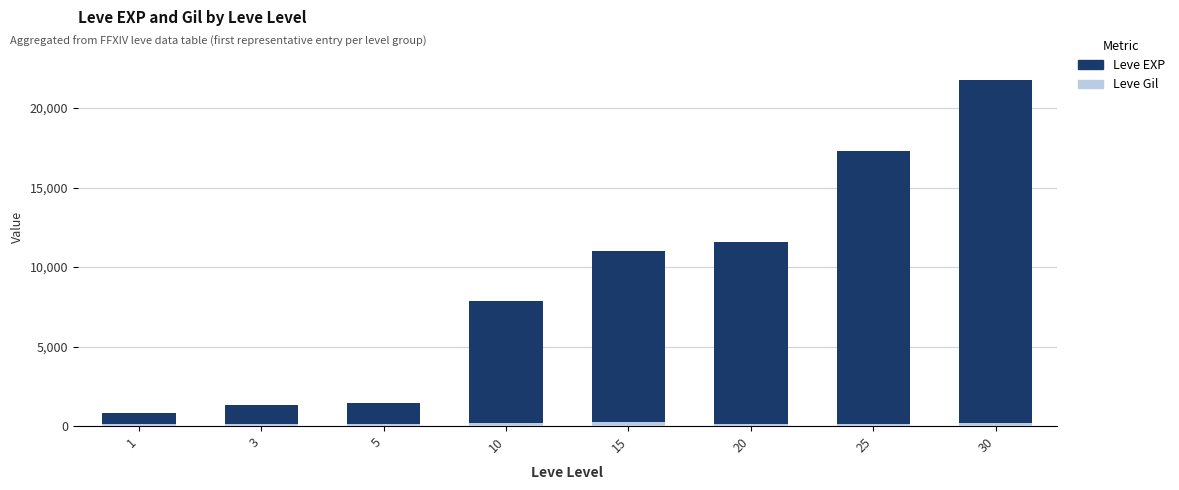

Is it true that Leve EXP equals 452 at 3?

False